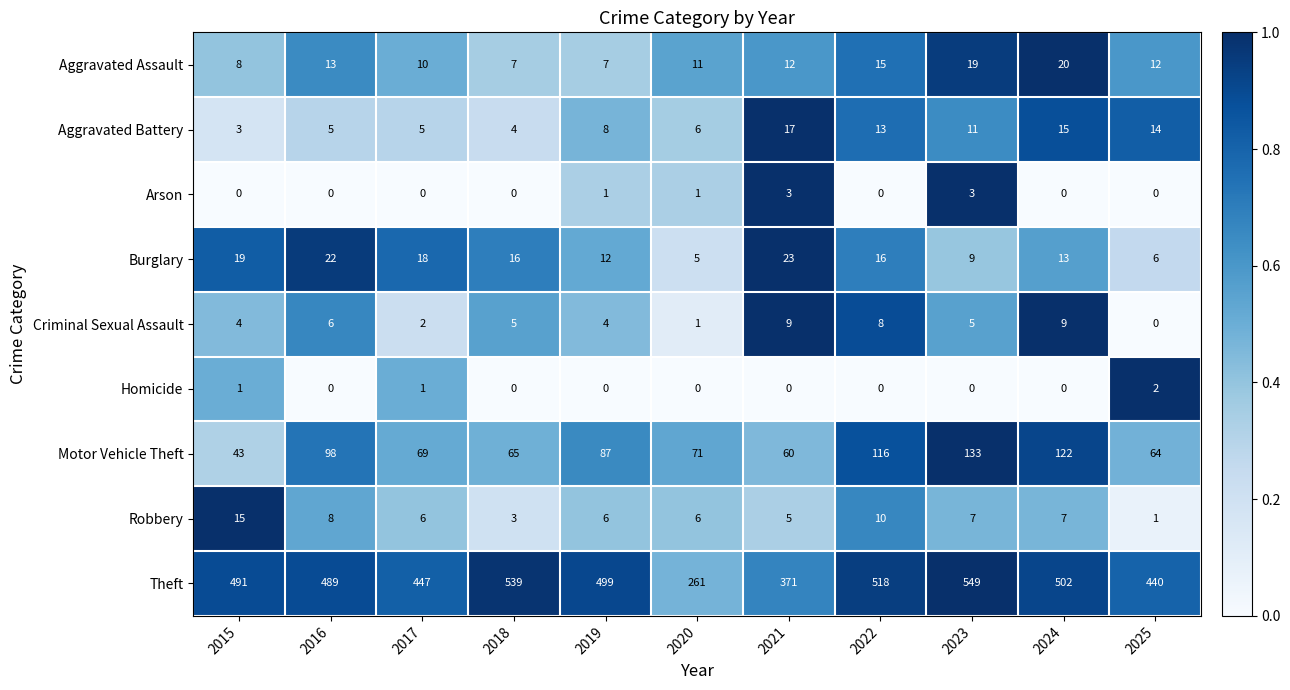

What is the difference between the second highest and second lowest values in the Burglary series?

16